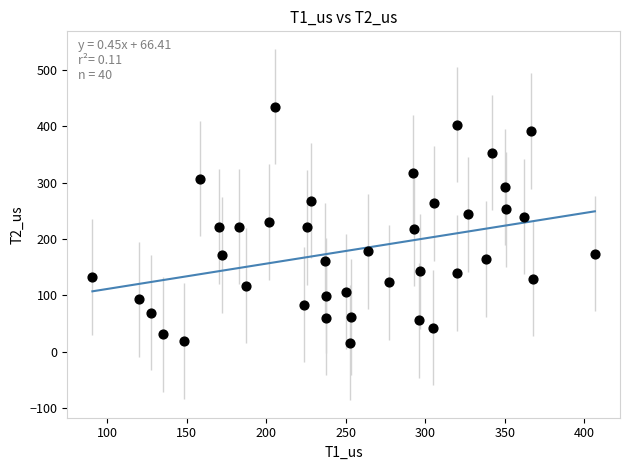

What is the range of Y values (max minus min)?

418.4